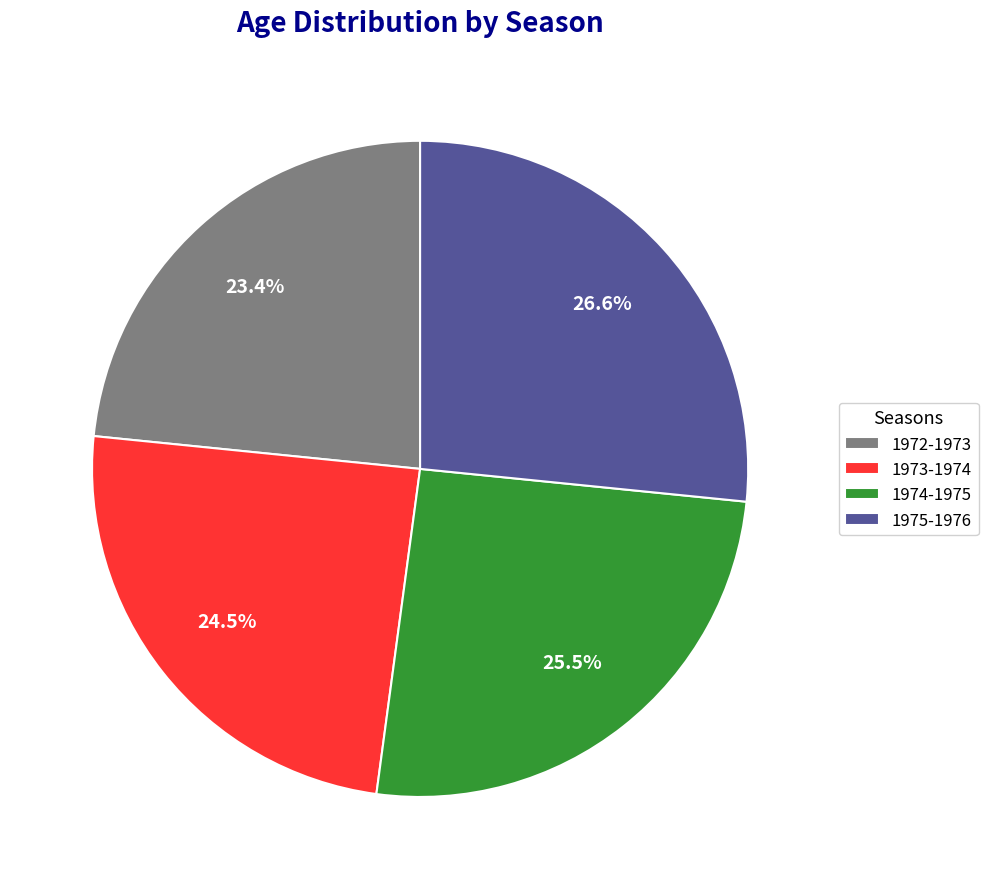

Is 1975-1976 the majority of the pie?

No